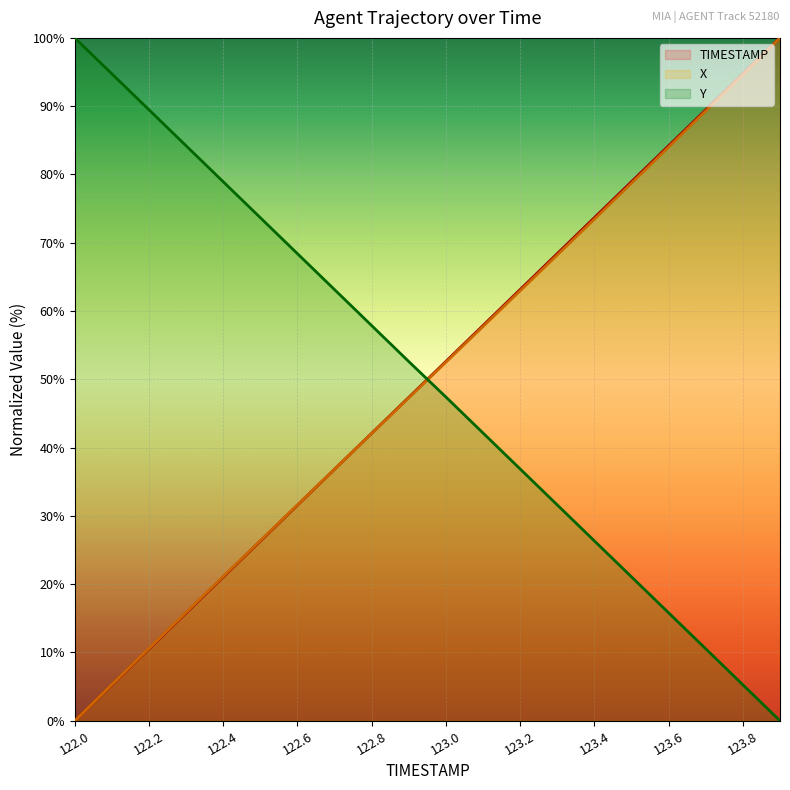

What is the greatest value displayed?

100.0